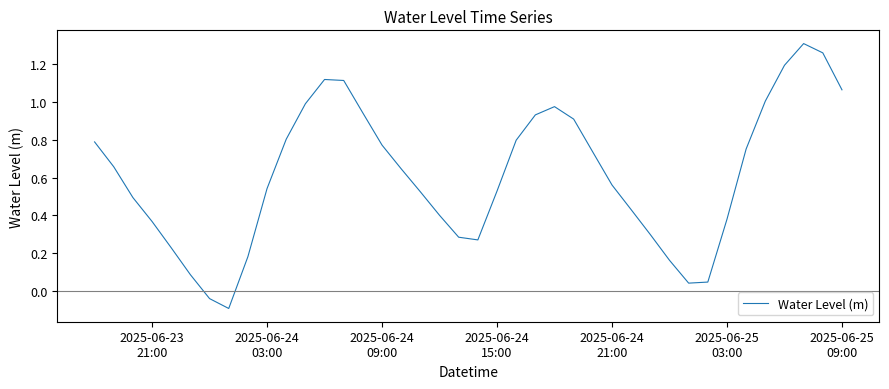

What is the difference between the maximum and minimum values?

1.4